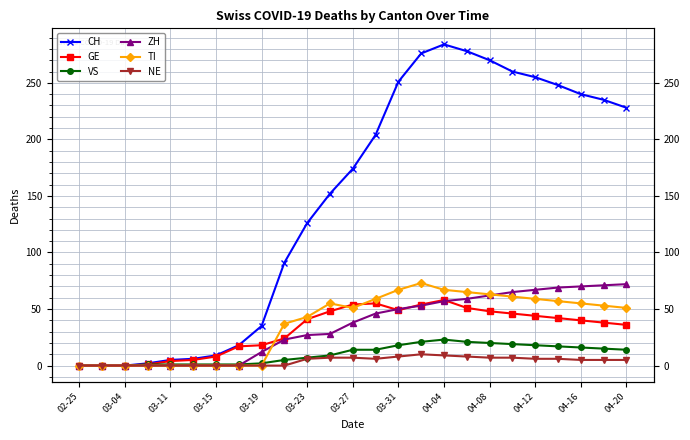

What is the value of the VS point at the 10th from the left?

5